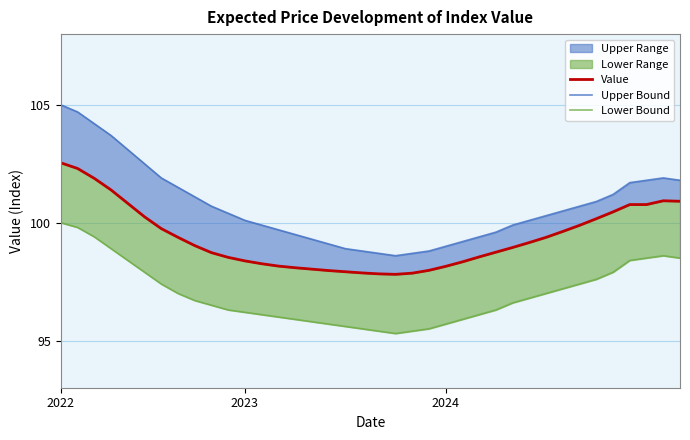

Between 35 and 23, which is larger?

35